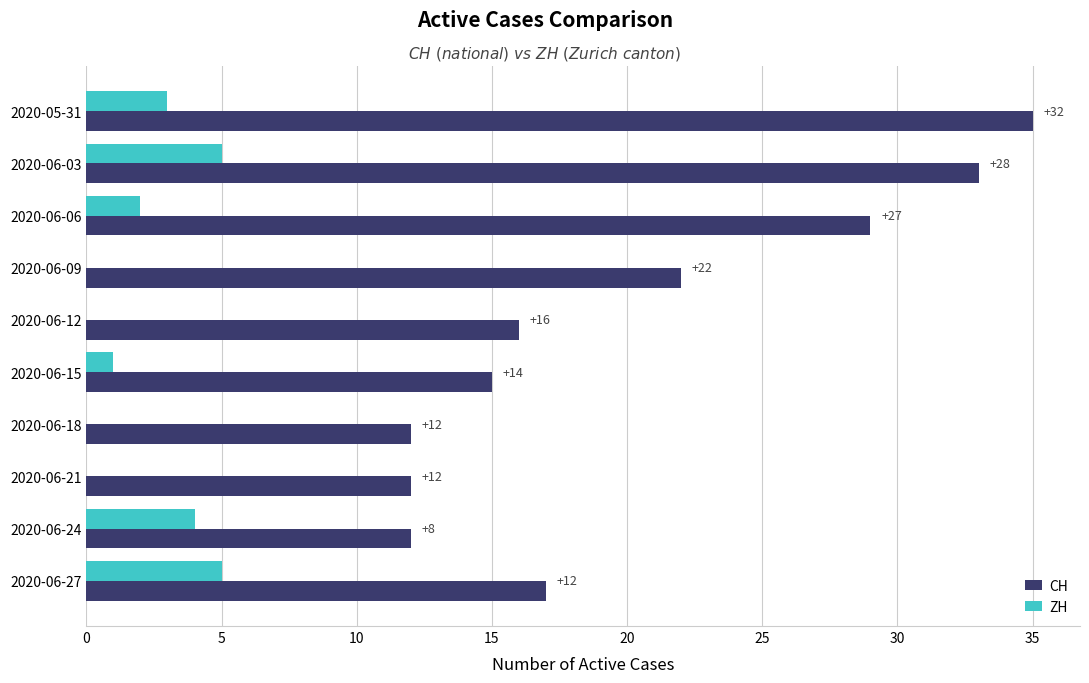

Which series has the largest total across all categories?

CH